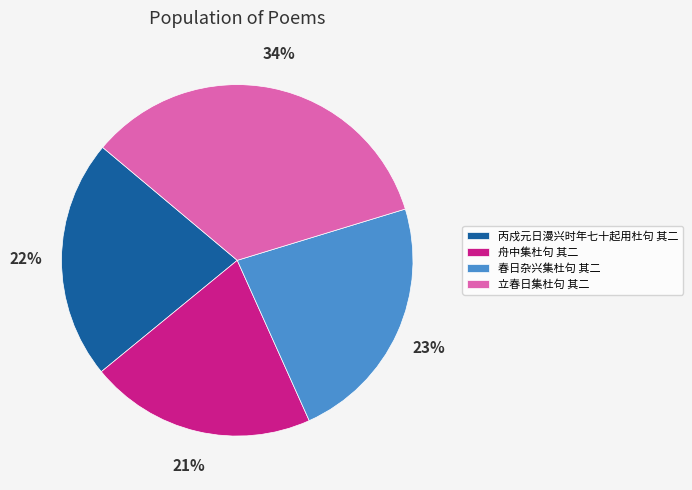

Which has a higher value, 立春日集杜句 其二 or 春日杂兴集杜句 其二?

立春日集杜句 其二